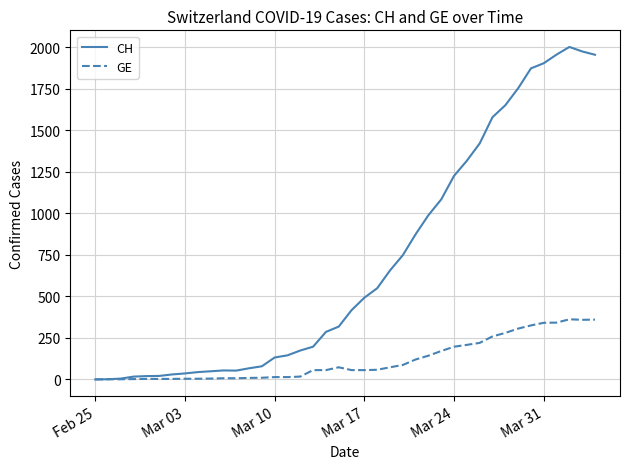

Which series has the largest total across all categories?

CH